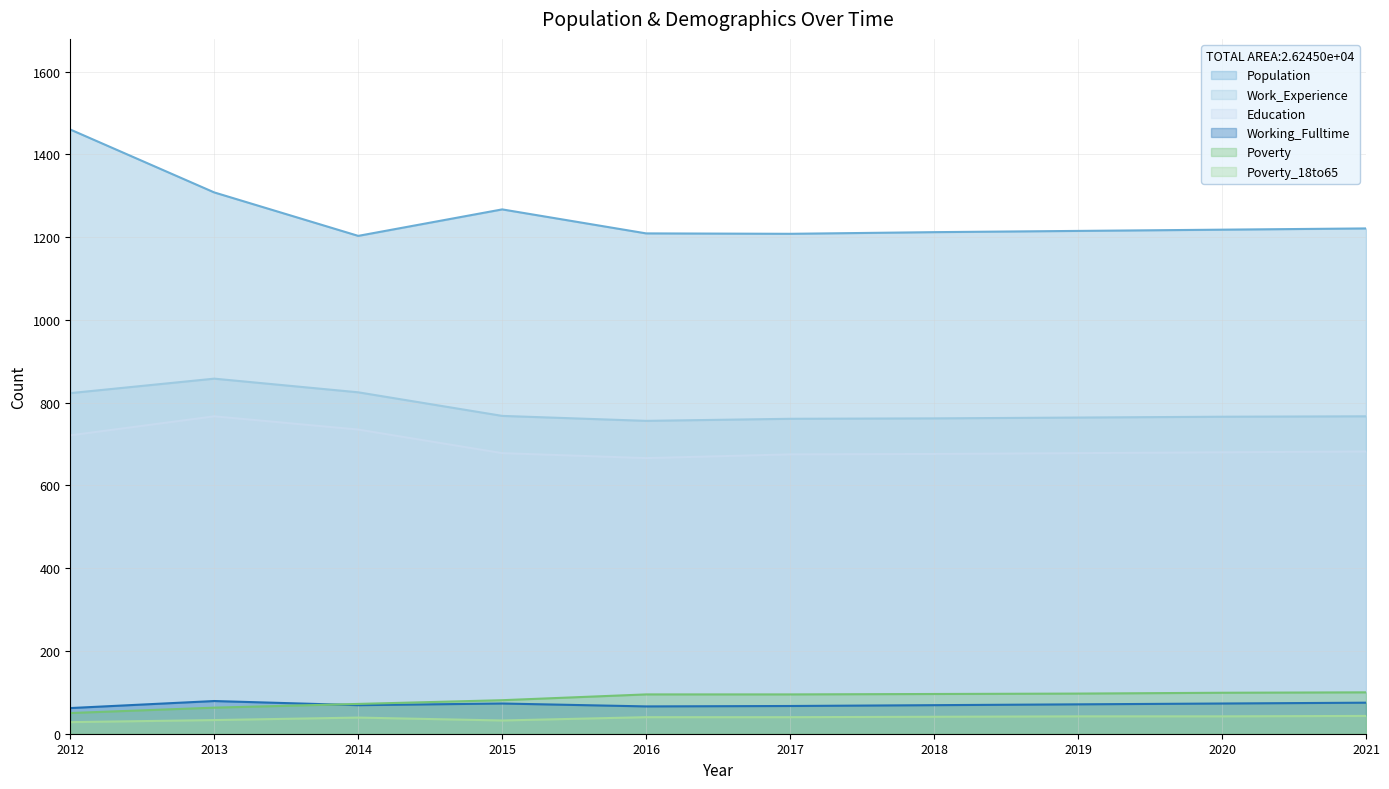

True or false: Poverty and Work_Experience intersect in this chart.

False